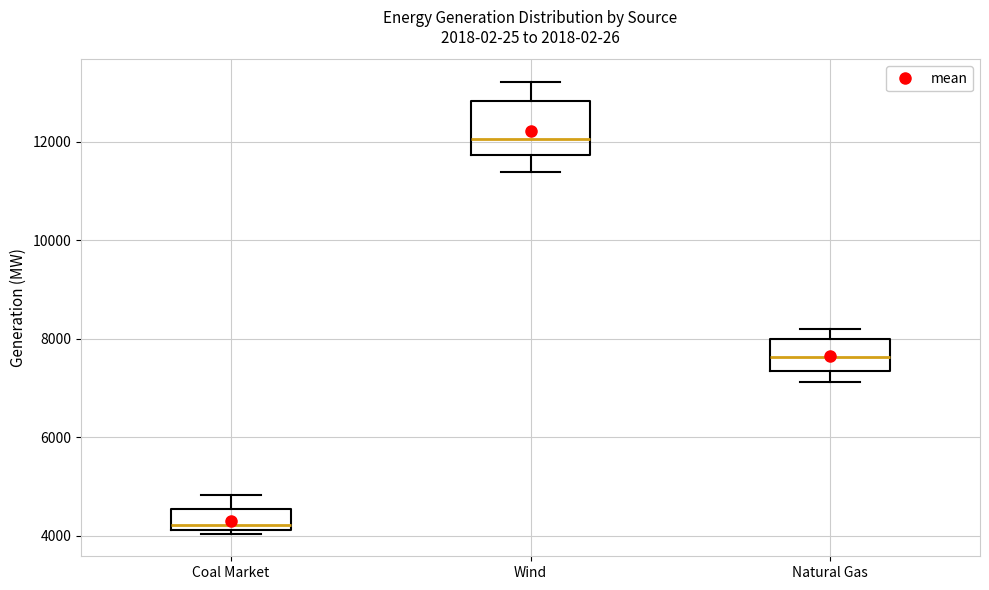

Reading left to right, read every box against the y-axis: the position of its median line, the range the box covers, and the ends of its whiskers. The values are not printed on the chart, so give them approximately, as read against the axis.

Coal Market: median 4200 (just above the box's lower edge), box 4200 to 4600, whiskers 4000 to 4800
Wind: median 12000, box 11800 to 12800, whiskers 11400 to 13200
Natural Gas: median 7600, box 7400 to 8000, whiskers 7200 to 8200